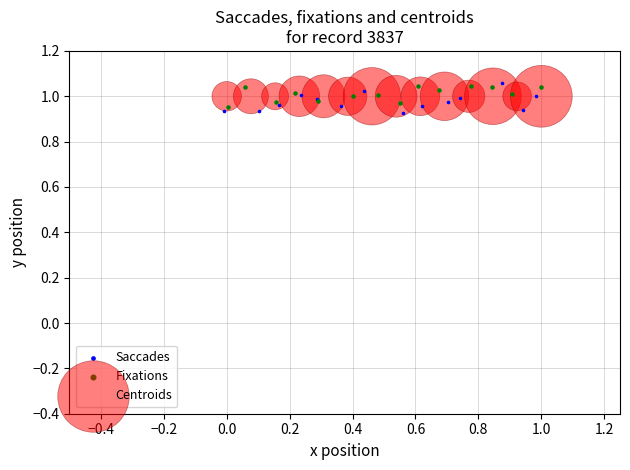

What are all the series names shown in the legend?

Saccades, Fixations, Centroids